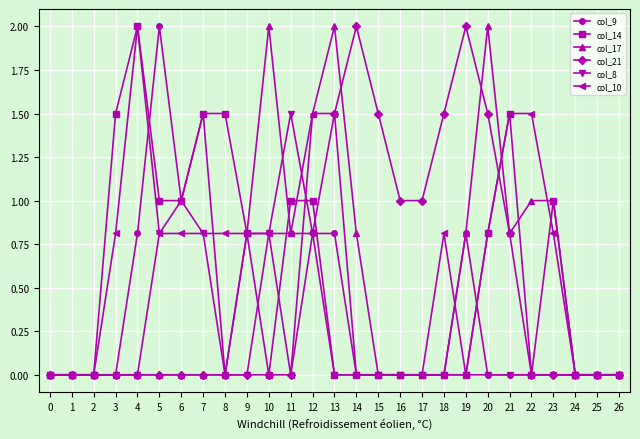

Which series changed the most between 7 and 23?

col_9